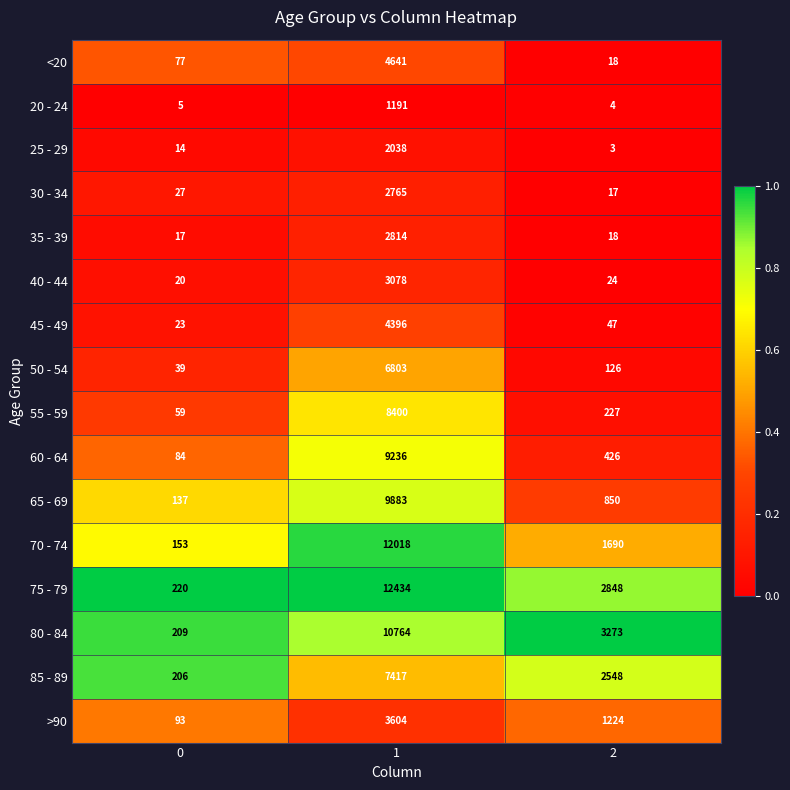

Read the 25 - 29 value at 1, to the nearest 50.

2050